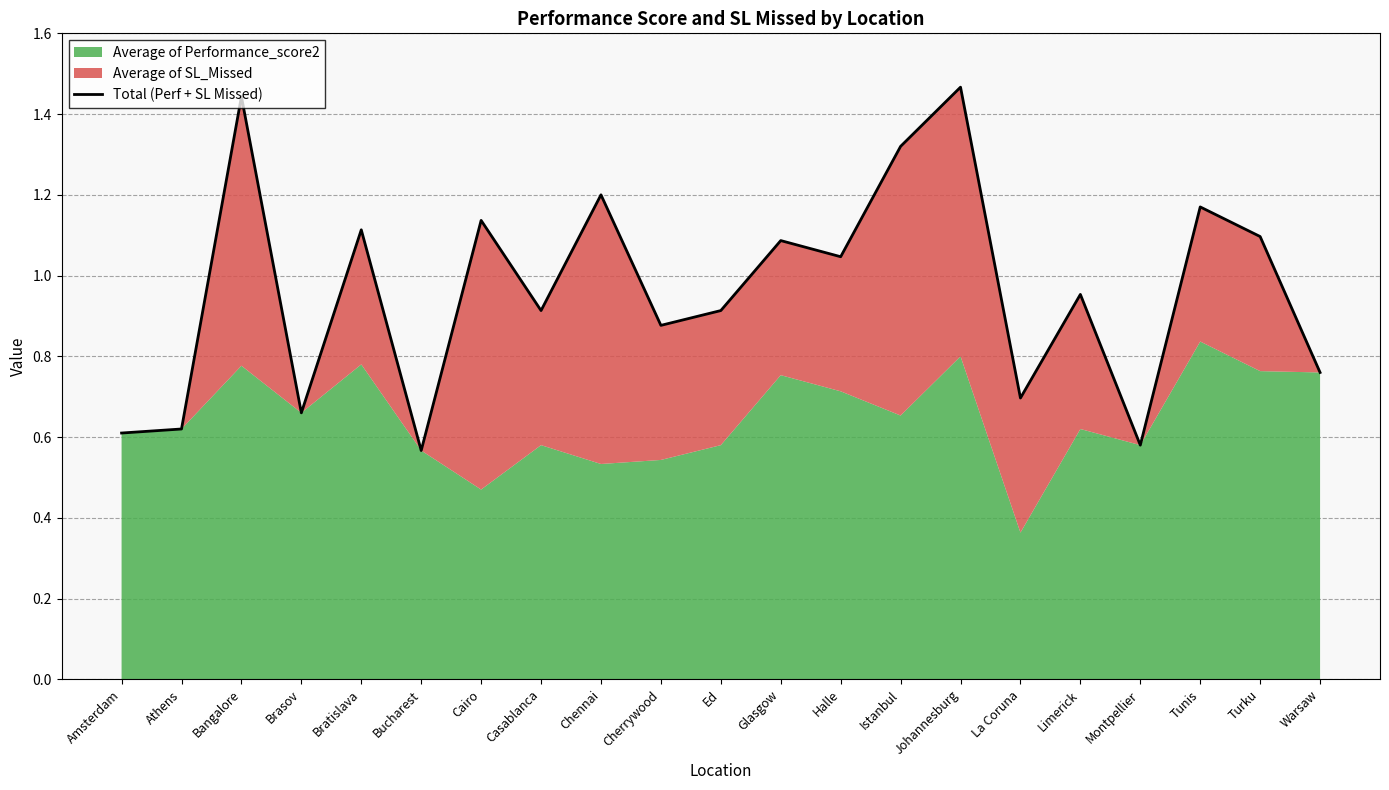

Is it true that the value at Bratislava is 1.1?

True